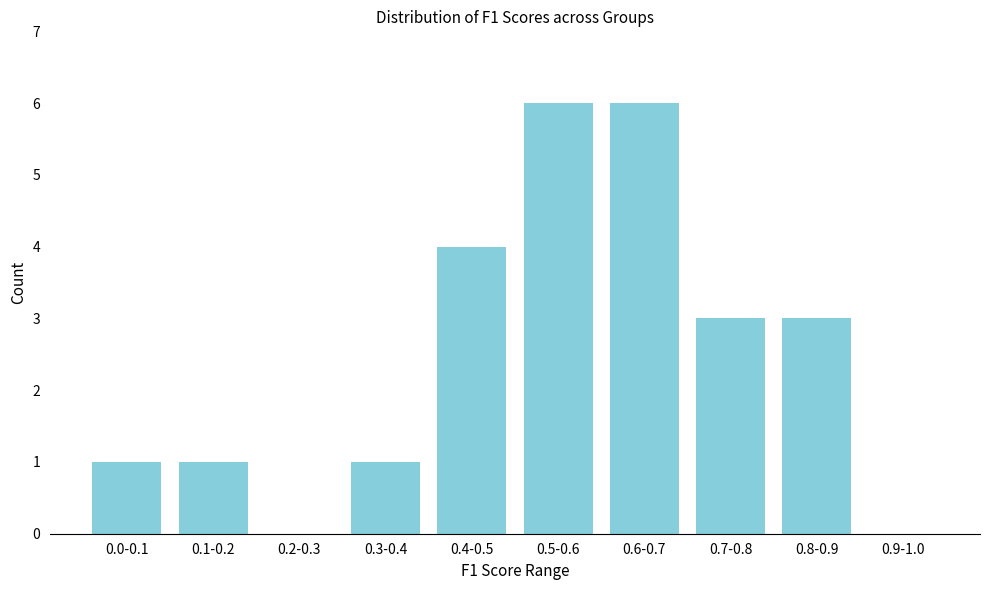

Reading right to left, transcribe all the data shown in this chart.

0.9-1.0=0	0.8-0.9=3	0.7-0.8=3	0.6-0.7=6	0.5-0.6=6	0.4-0.5=4	0.3-0.4=1	0.2-0.3=0	0.1-0.2=1	0.0-0.1=1